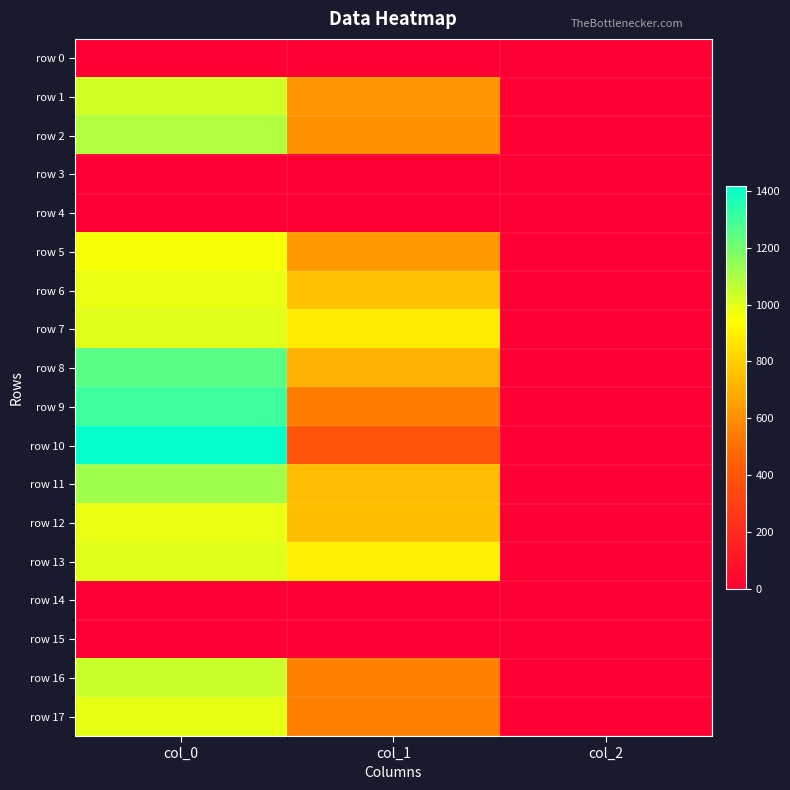

Between col_2 and col_1, which is larger?

col_2